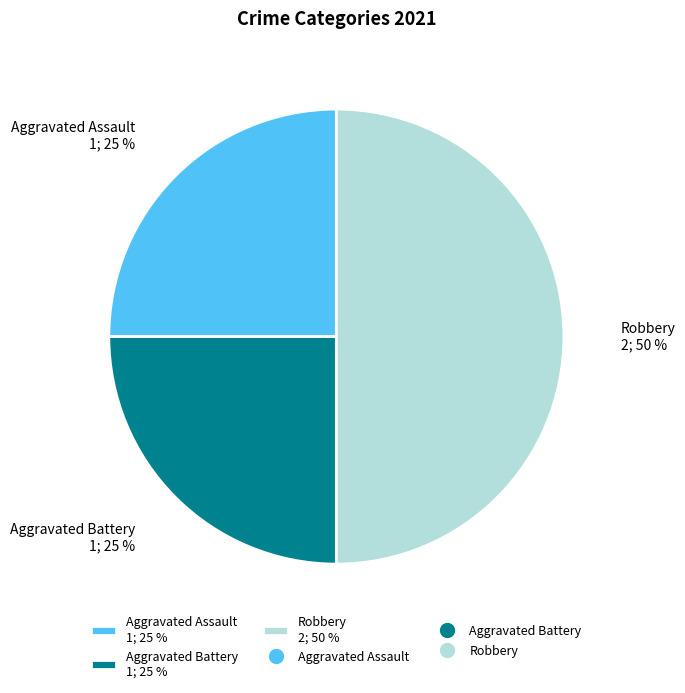

How many slices are in this pie chart?

3